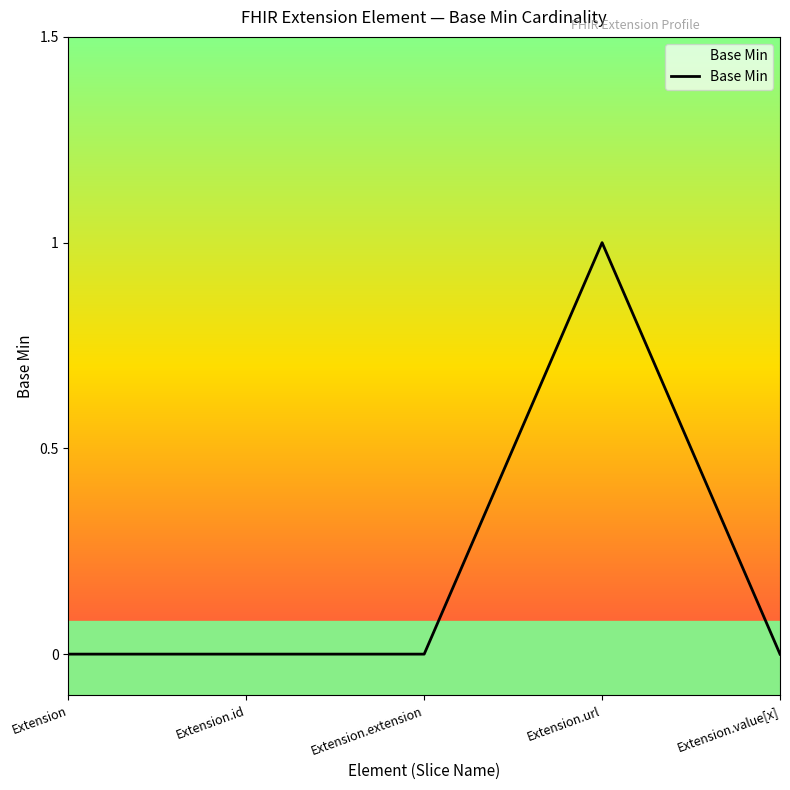

List the labels in order of value, smallest first.

Extension, Extension.id, Extension.extension, Extension.value[x], Extension.url